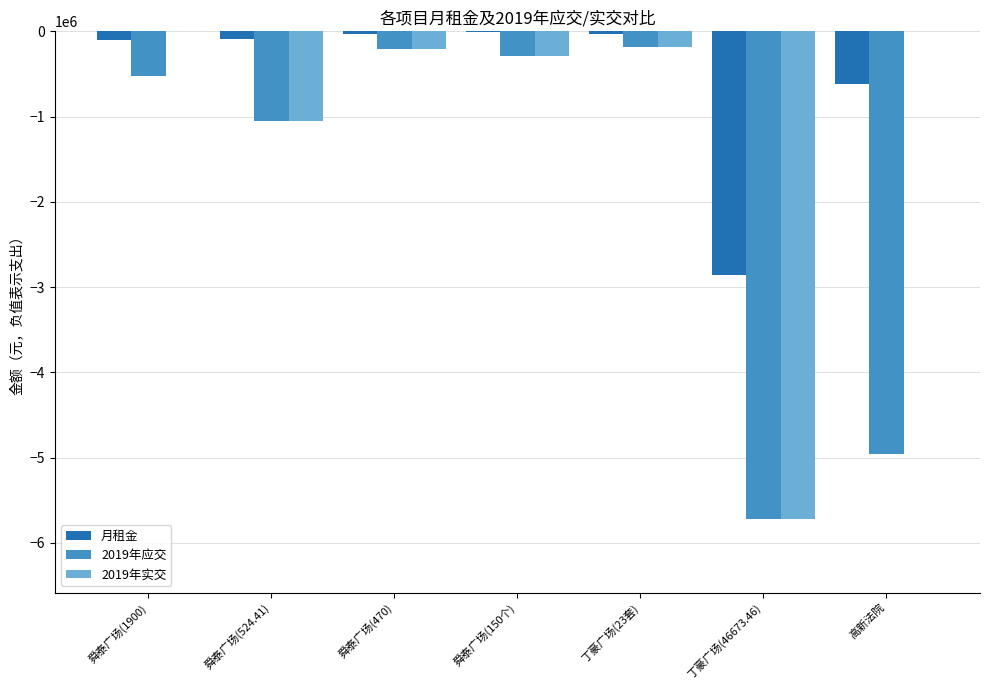

Is the value of 月租金 at 丁豪广场(46673.46) greater than the value of 2019年应交 at 舜泰广场(470)?

No